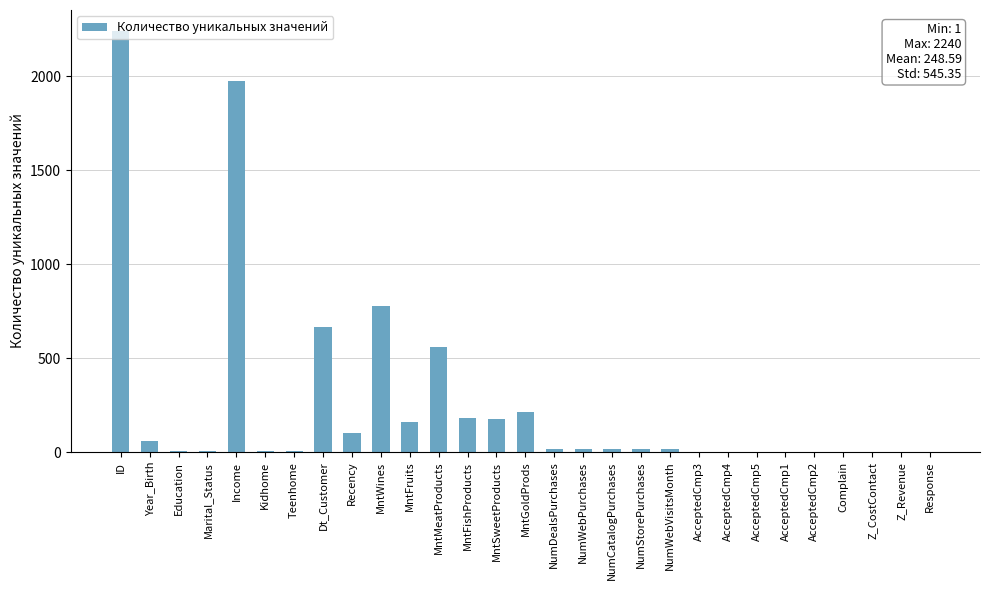

Which has a higher value, AcceptedCmp1 or Year_Birth?

Year_Birth